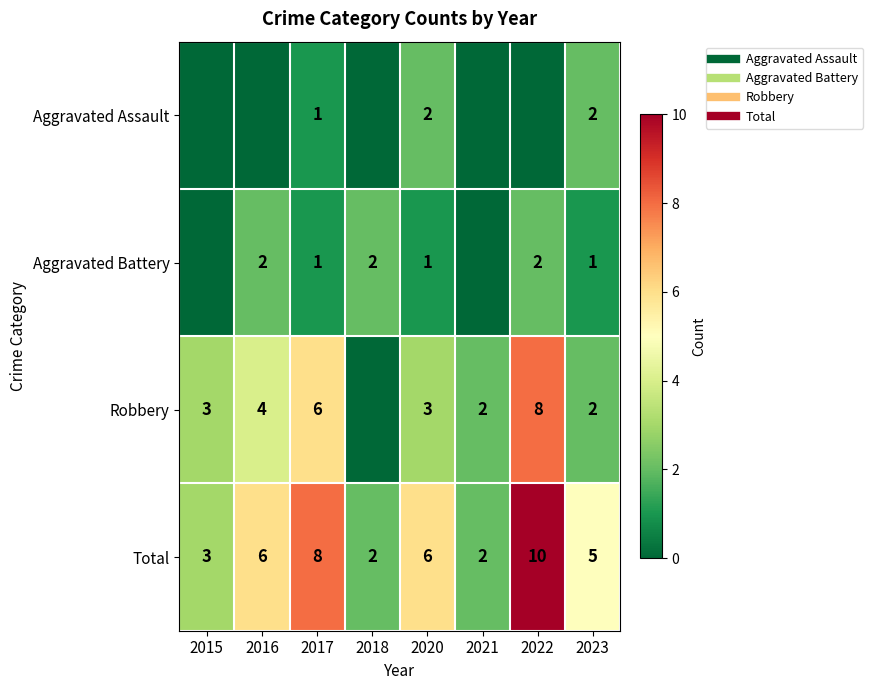

Which label corresponds to the largest value in the chart?

2022